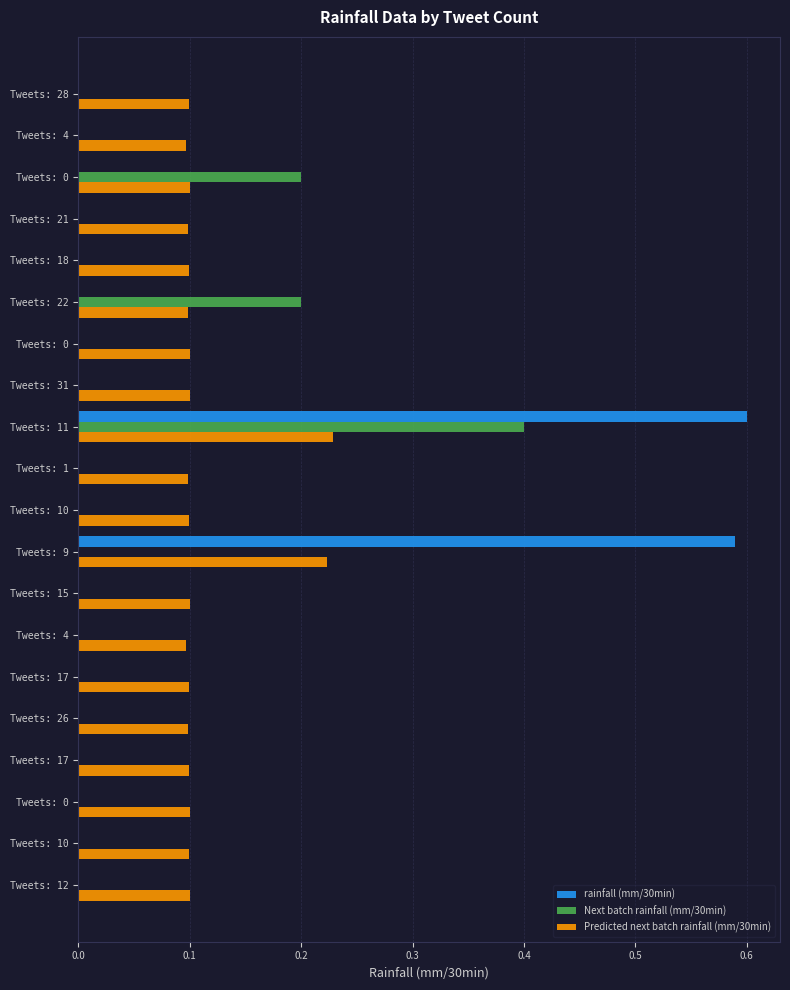

List the series in order of their peak value, lowest first.

Predicted next batch rainfall (mm/30min), Next batch rainfall (mm/30min), rainfall (mm/30min)